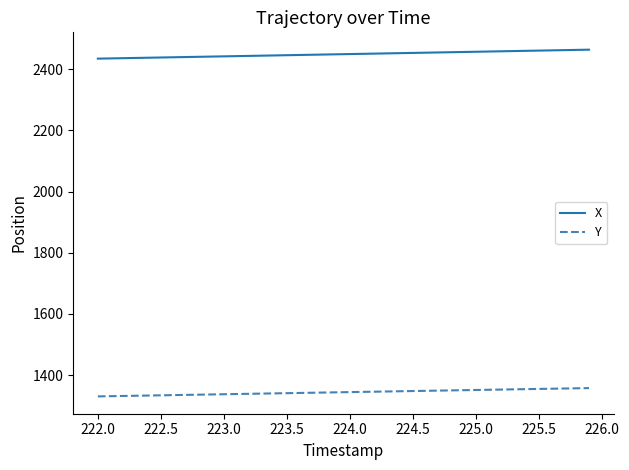

What are all the series names shown in the legend?

X, Y